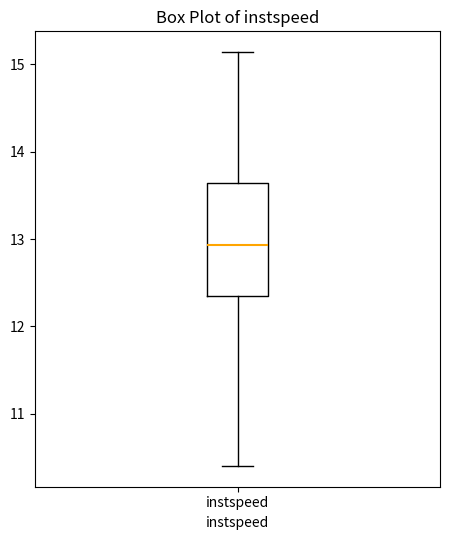

Read this box plot against the y-axis: the position of the median line, the range covered by the box, and the ends of both whiskers. The values are not printed on the chart, so give them approximately, as read against the axis.

median 12.9, box 12.3 to 13.6, whiskers 10.4 to 15.1